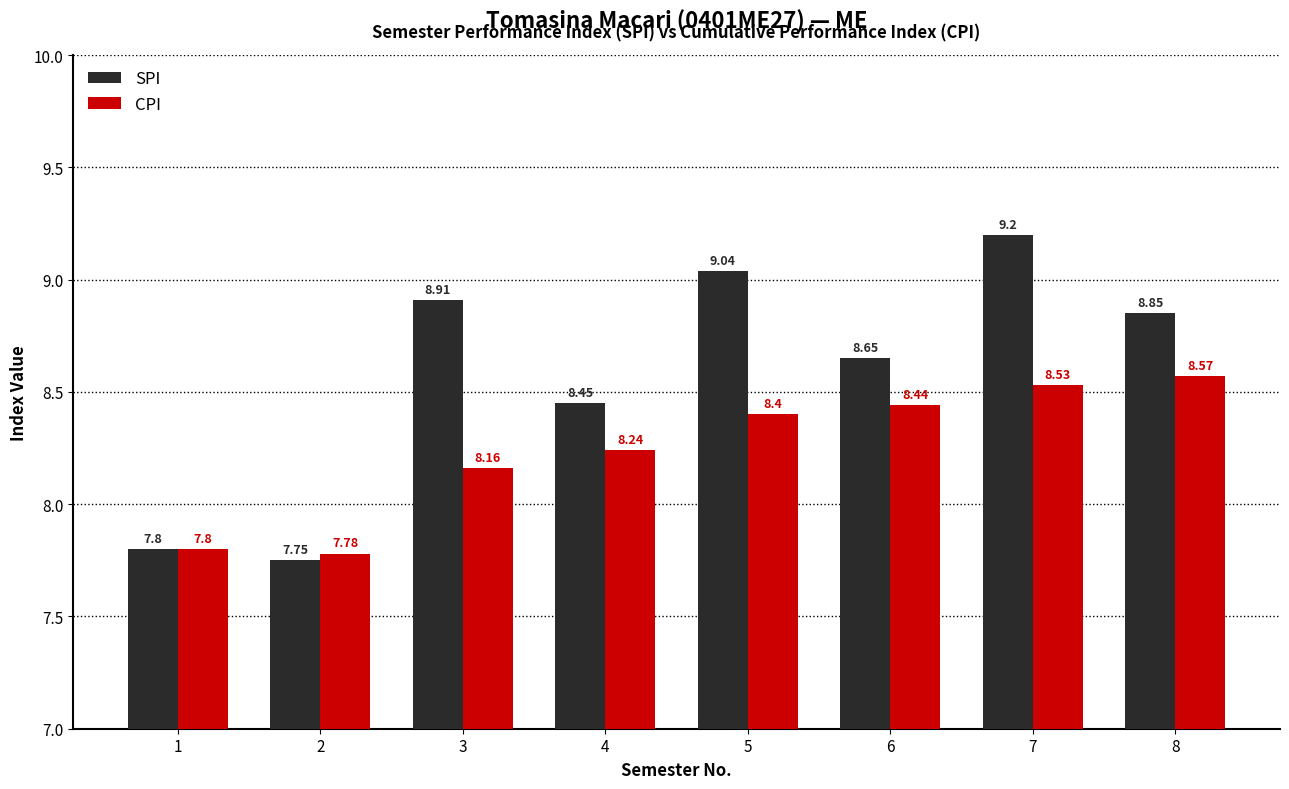

What is the value of the SPI bar at the 1st from the left?

7.8